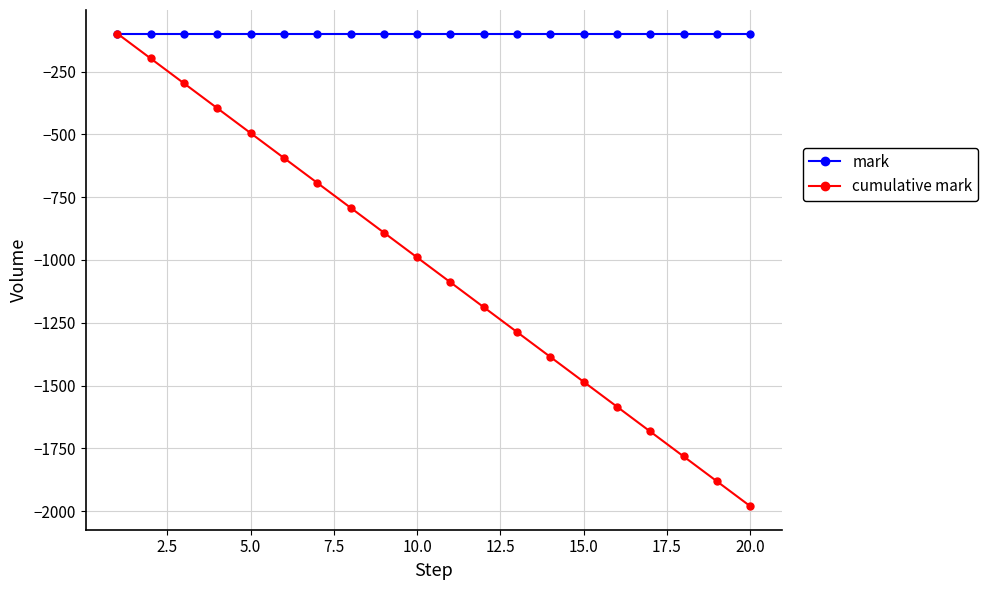

Which series has the largest total across all categories?

mark